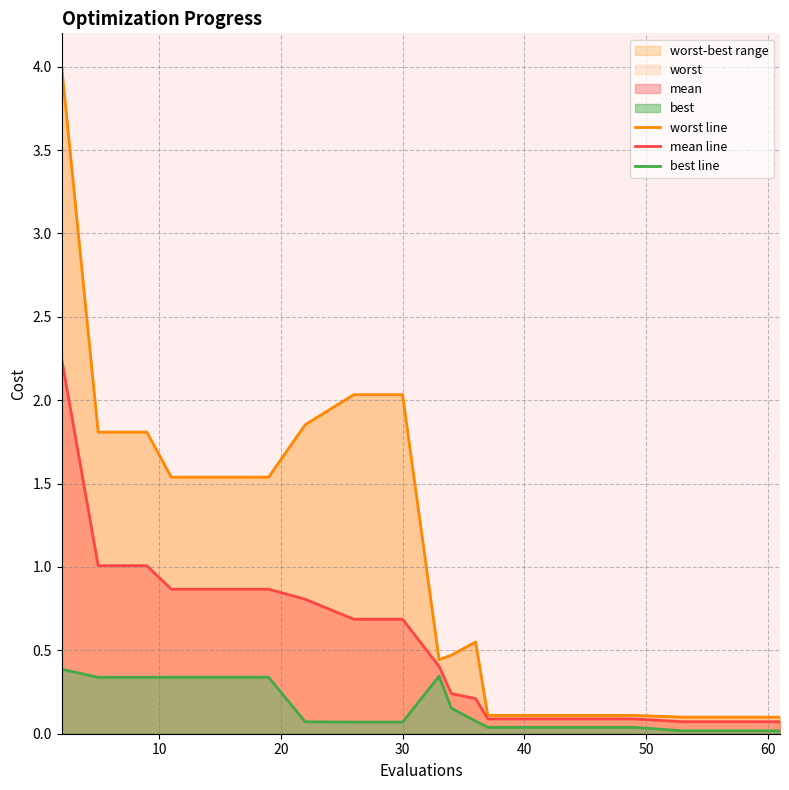

What is the difference between the maximum and minimum values in the best line series?

0.4